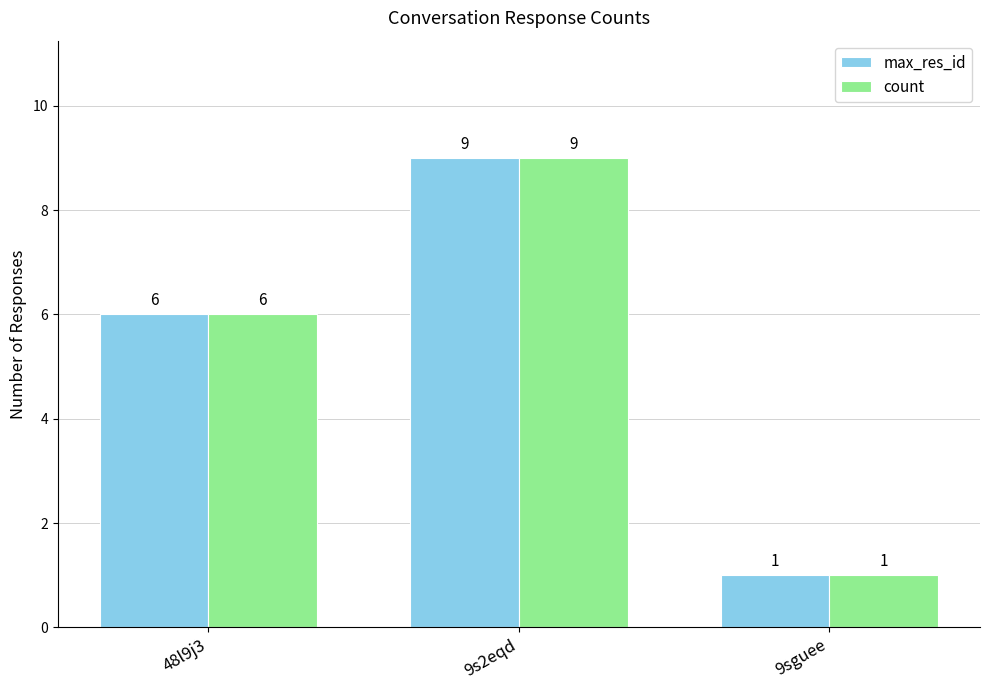

At which label is max_res_id closest to 5?

48l9j3